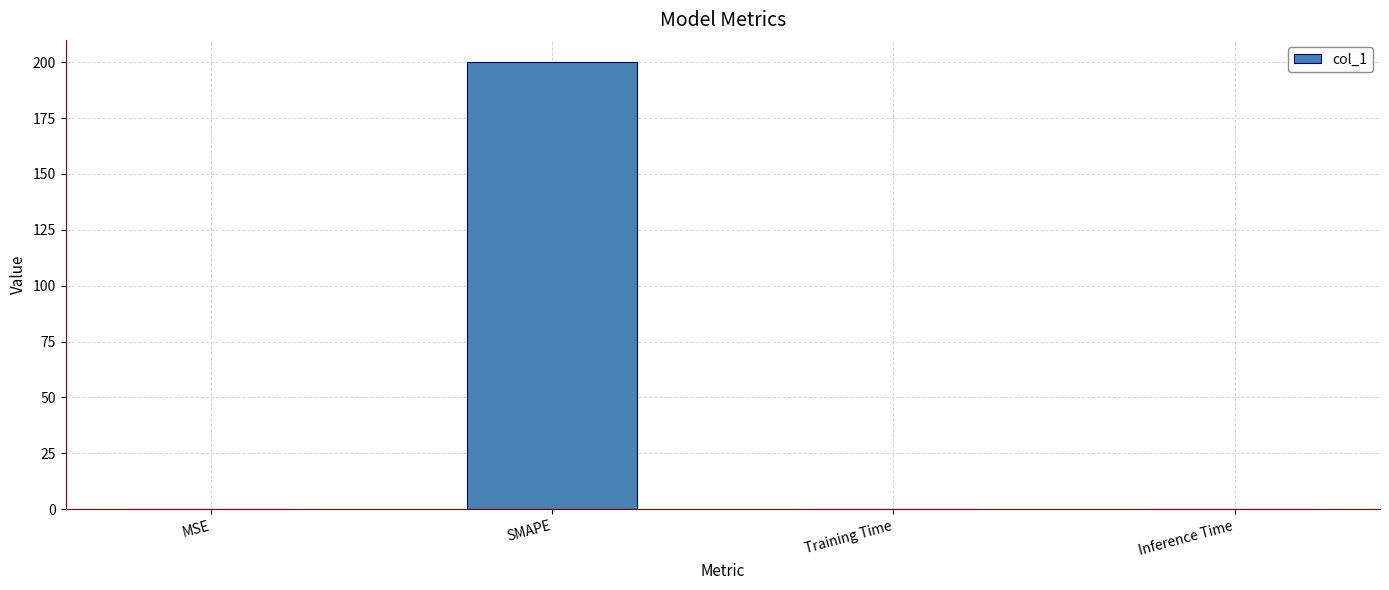

Is it true that the value at Training Time is 0.0?

True